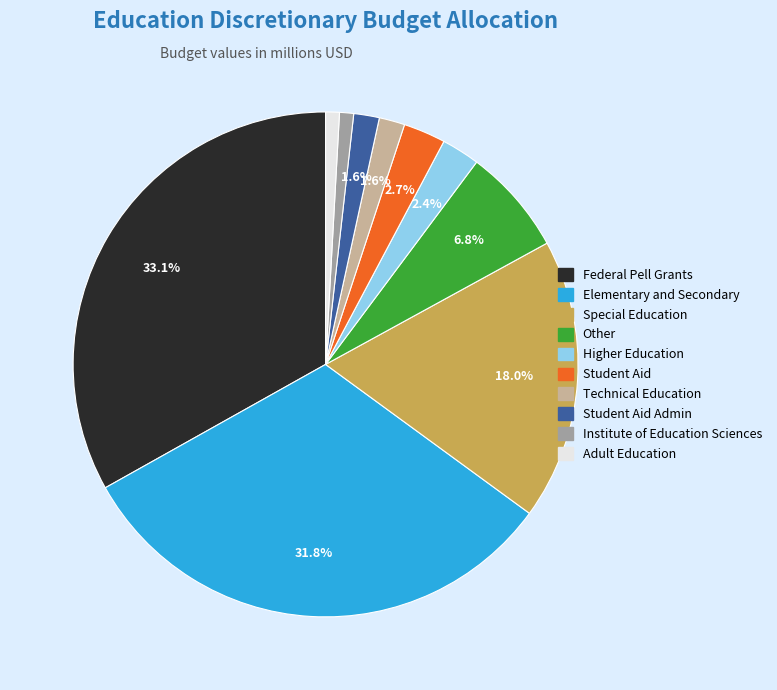

Which has a higher value, Other or Adult Education?

Other